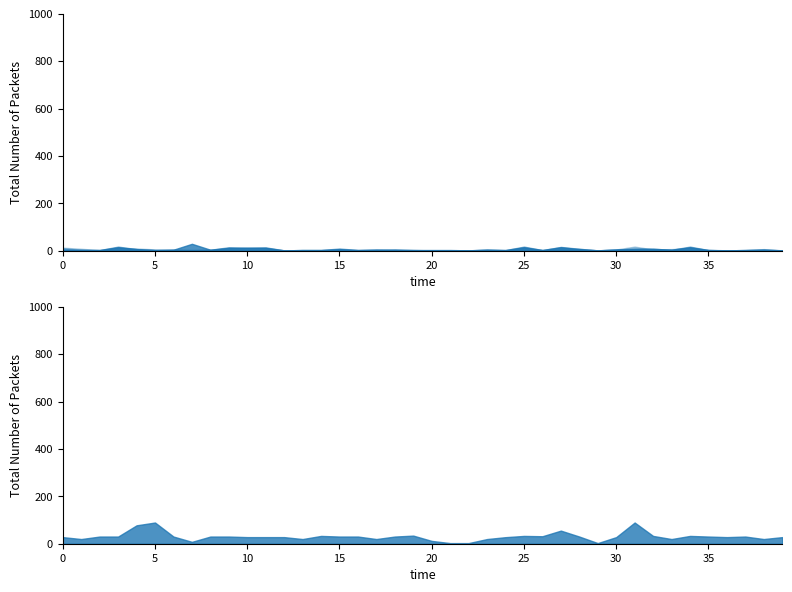

Is it true that VARCOP_DISABLE_BUGGY_PC_DETECTION:EXAM equals 4.7 at 13?

False